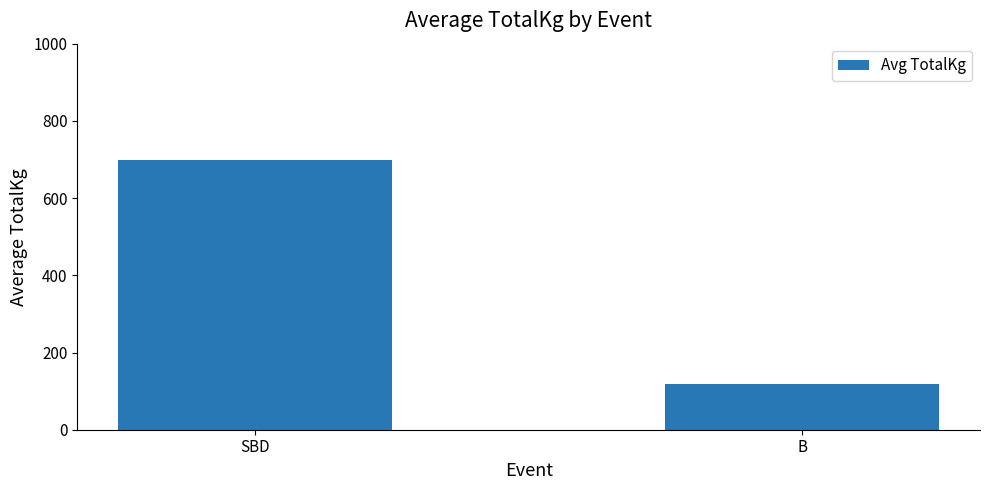

The chart shows a value of 697.6 at SBD. True or false?

True